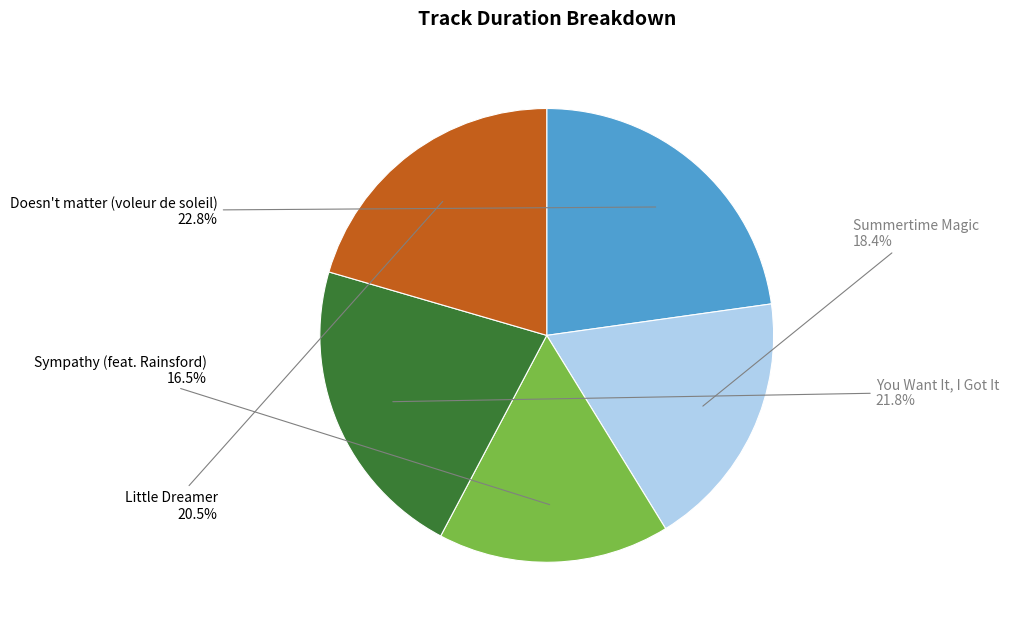

To the nearest percent, what is the average slice percentage?

20%